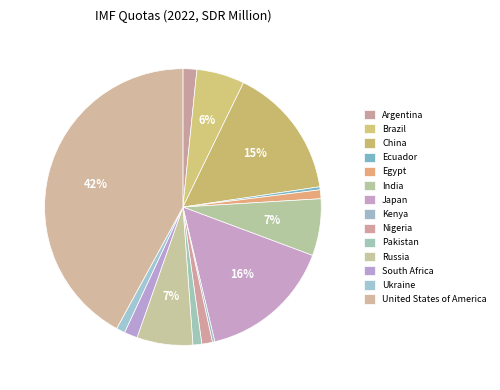

What percentage is the Egypt slice, to the nearest percent?

1%